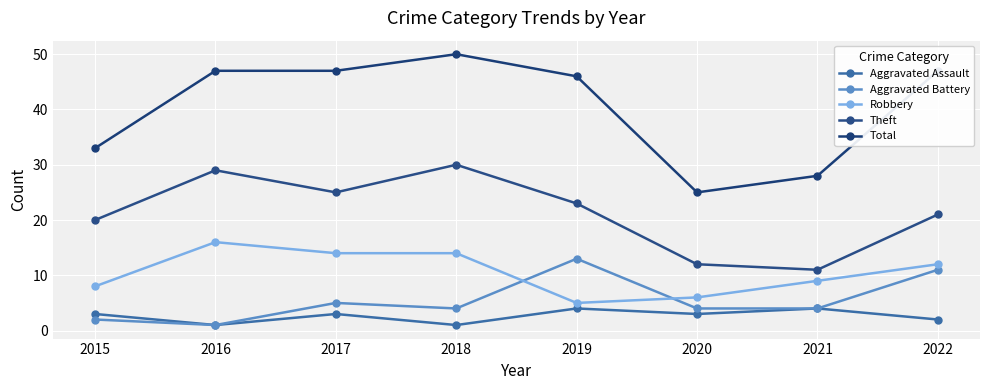

At which label is Aggravated Assault closest to 2?

2022